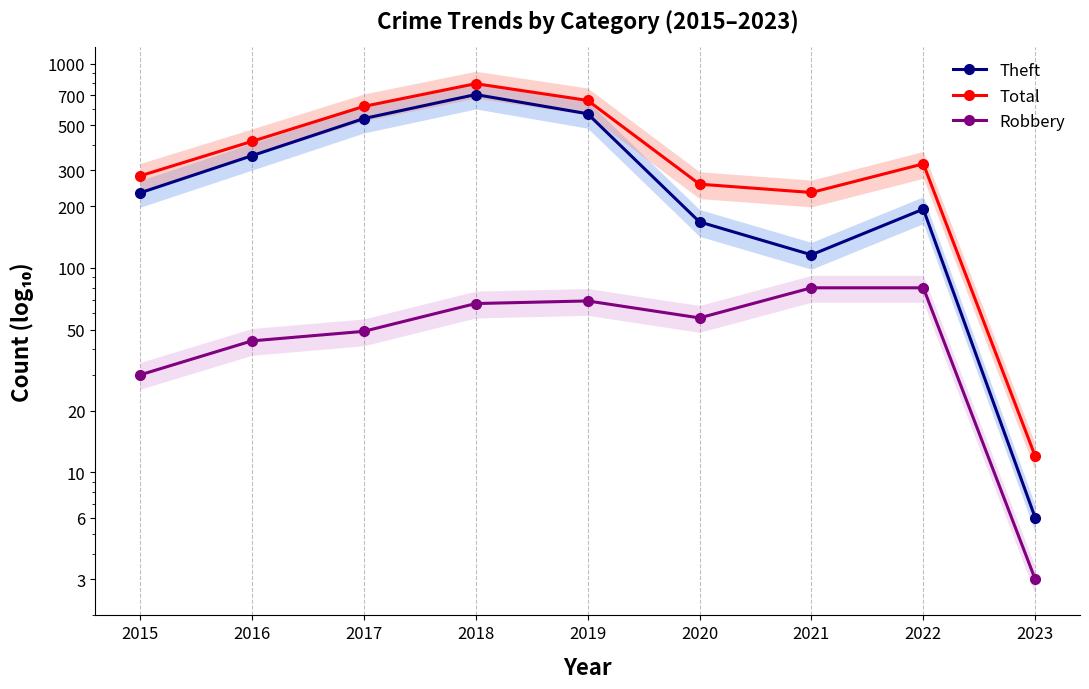

Where is the first local minimum for Theft?

2021